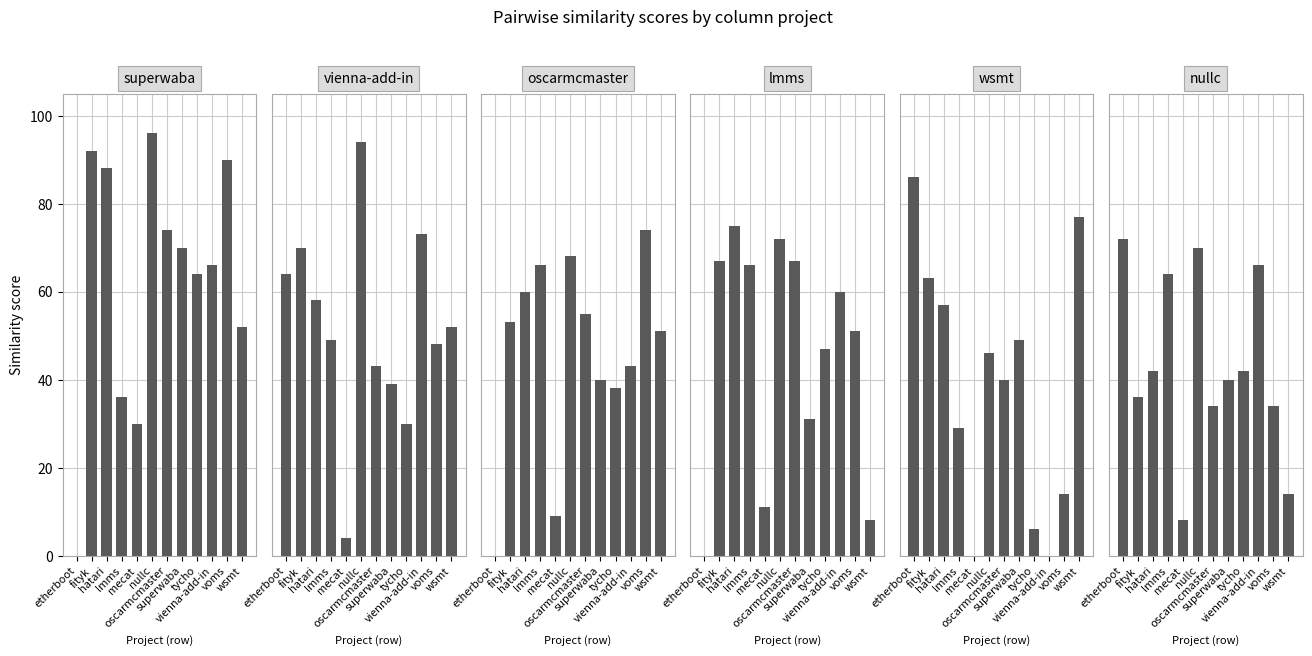

Which series has the largest range (max minus min)?

superwaba.csv